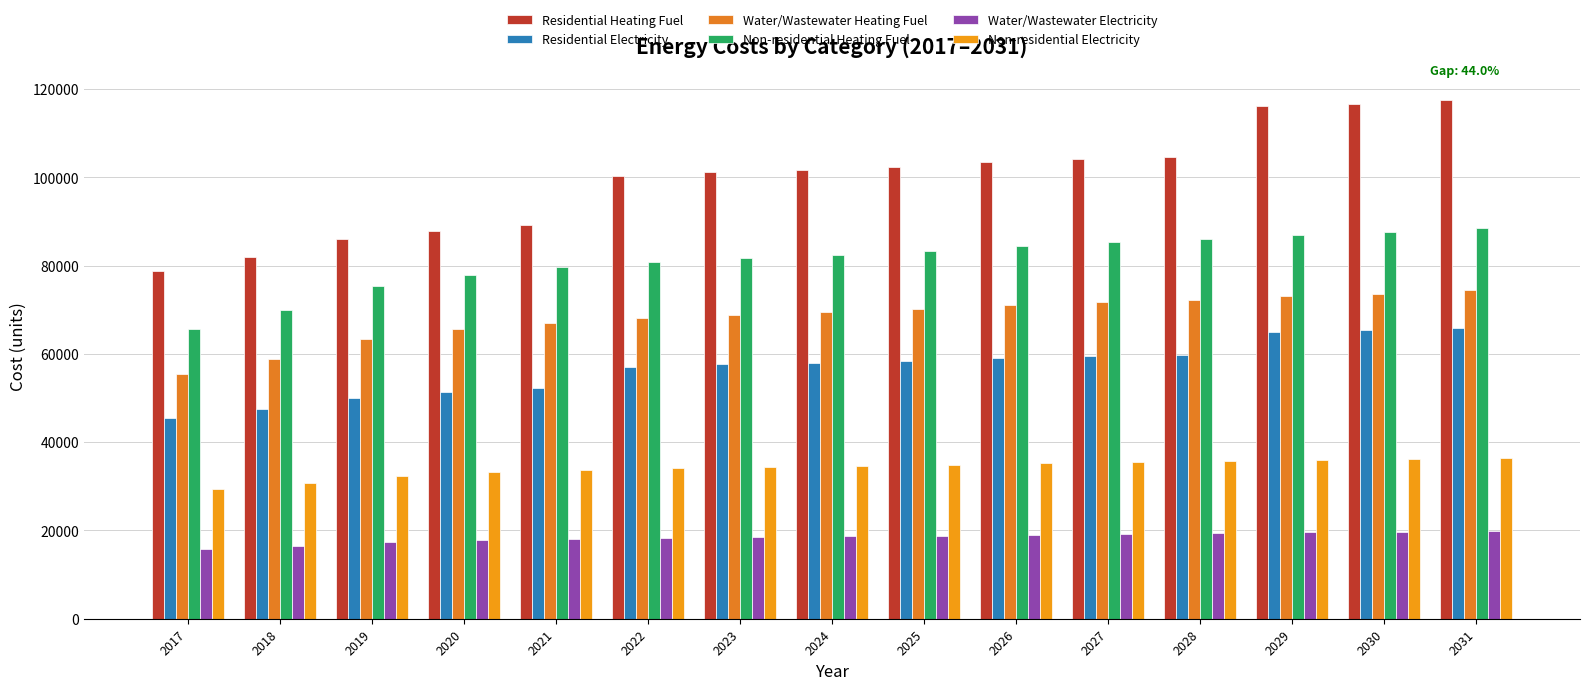

Reading right to left, transcribe all the data shown in this chart.

Residential Heating Fuel: 2031=117571.5	2030=116677.0	2029=116117.9	2028=104685.8	2027=104076.3	2026=103365.2	2025=102450.9	2024=101739.9	2023=101130.4	2022=100317.7	2021=89306.1	2020=87935.7	2019=86017.2	2018=81906.1	2017=78708.5
Residential Electricity: 2031=65883.3	2030=65339.5	2029=64999.7	2028=59851.9	2027=59473.1	2026=59031.3	2025=58463.2	2024=58021.4	2023=57642.6	2022=57137.7	2021=52159.8	2020=51285.8	2019=50062.3	2018=47440.3	2017=45401.1
Water/Wastewater Heating Fuel: 2031=74366.0	2030=73580.4	2029=73095.6	2028=72308.4	2027=71722.2	2026=71033.1	2025=70141.1	2024=69449.4	2023=68857.6	2022=68062.3	2021=67064.6	2020=65560.6	2019=63448.0	2018=58896.2	2017=55358.4
Non-residential Heating Fuel: 2031=88520.6	2030=87557.2	2029=86955.1	2028=85991.7	2027=85269.2	2026=84426.2	2025=83342.4	2024=82499.4	2023=81776.9	2022=80813.5	2021=79609.3	2020=77802.9	2019=75274.0	2018=69855.0	2017=65640.2
Water/Wastewater Electricity: 2031=19841.6	2030=19658.1	2029=19538.1	2028=19355.8	2027=19215.4	2026=19056.0	2025=18855.8	2024=18698.4	2023=18562.4	2022=18386.3	2021=18169.1	2020=17849.5	2019=17407.8	2018=16482.0	2017=15759.3
Non-residential Electricity: 2031=36505.3	2030=36204.0	2029=36015.7	2028=35714.3	2027=35488.3	2026=35224.7	2025=34885.7	2024=34622.1	2023=34396.1	2022=34094.8	2021=33718.1	2020=33153.1	2019=32362.2	2018=30667.2	2017=29349.0